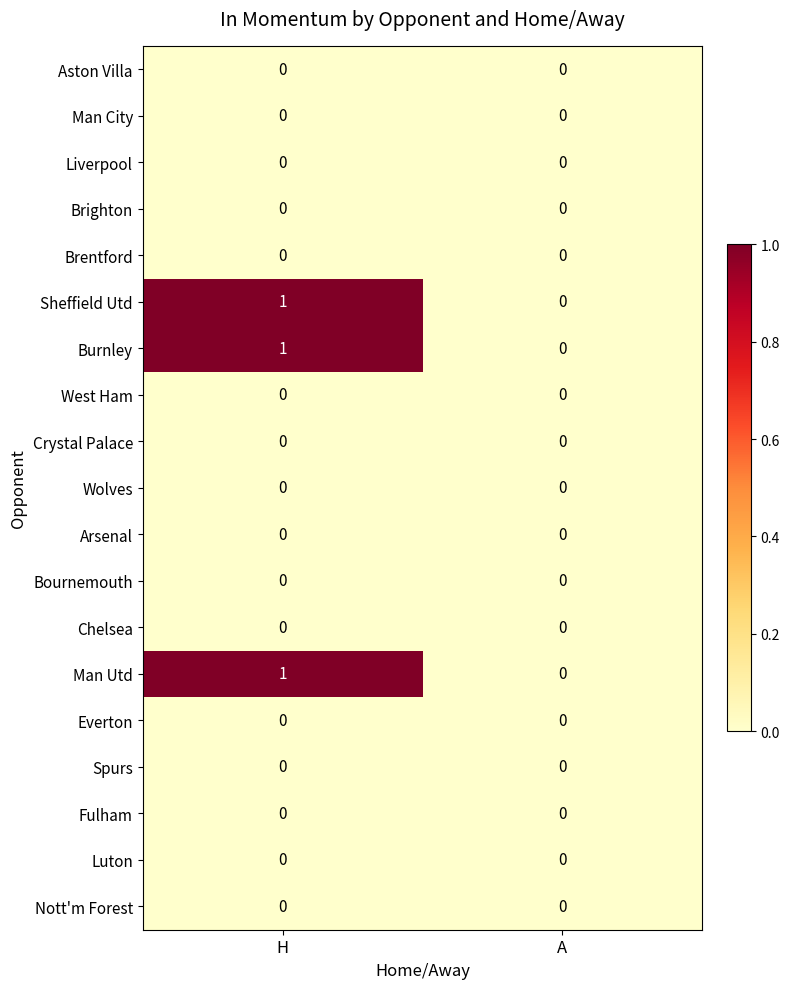

The value of Crystal Palace at H is 0. True or false?

True